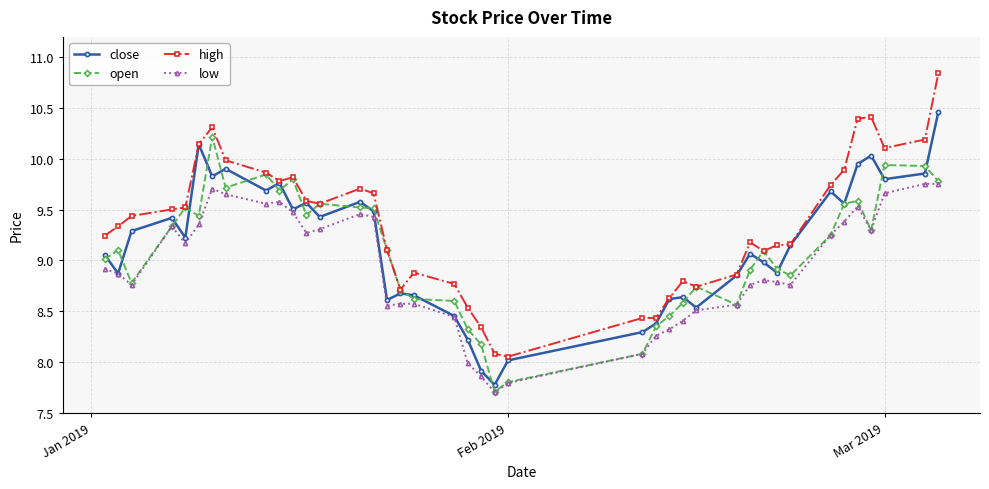

Which series has the largest range (max minus min)?

high